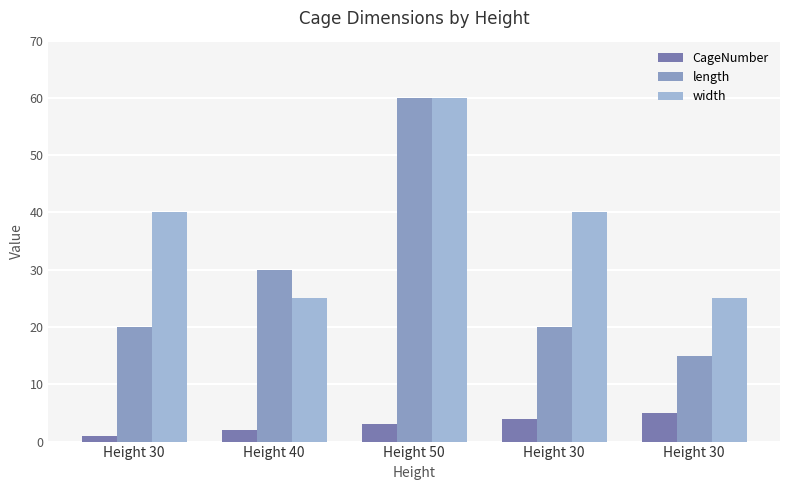

How many bars are there in total?

15